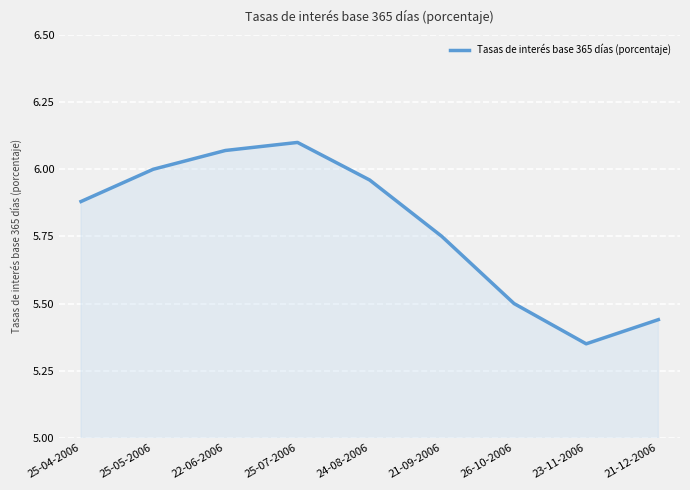

What position from the left is 26-10-2006?

7